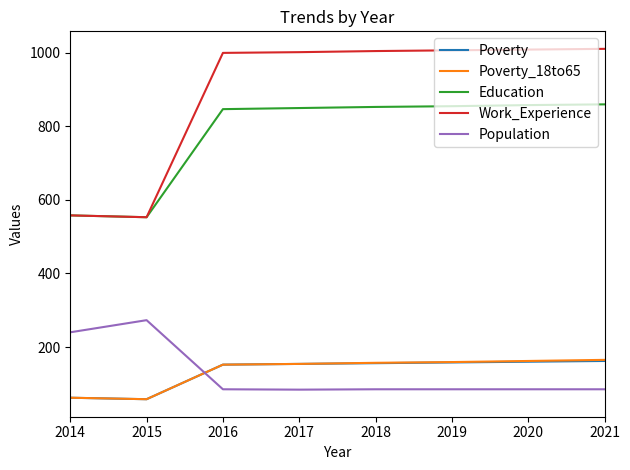

Is it true that Population equals 273 at 2015?

True